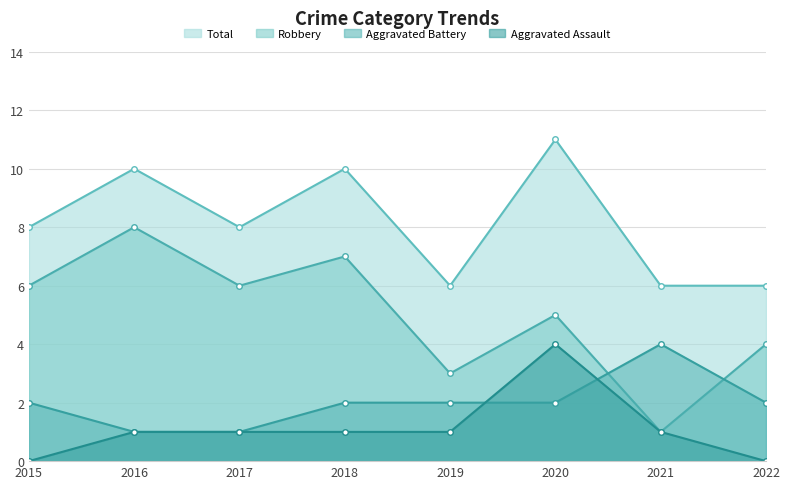

At which label does Robbery first exceed 6?

2016